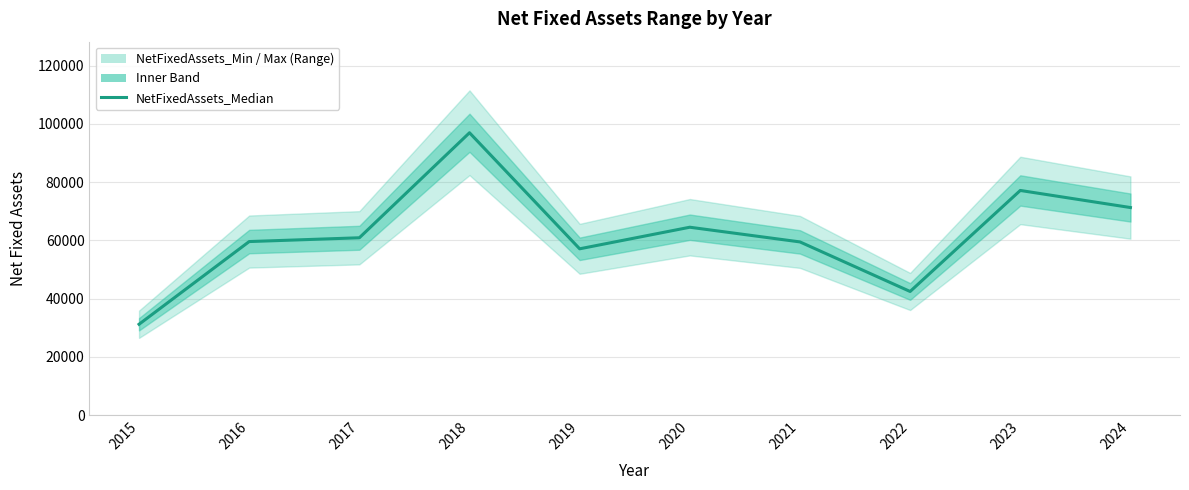

True or false: the data shows 102940.6 at 2016.

False